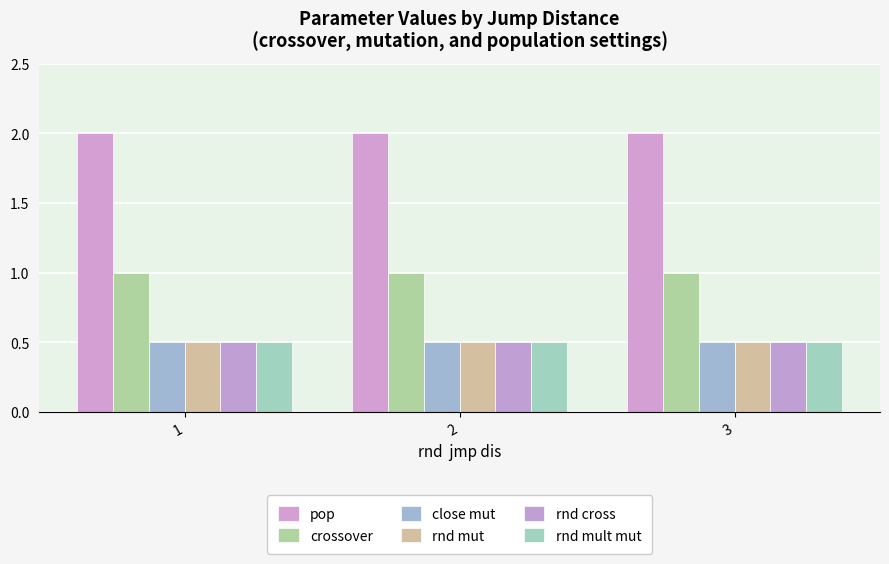

Which series has the largest range (max minus min)?

pop